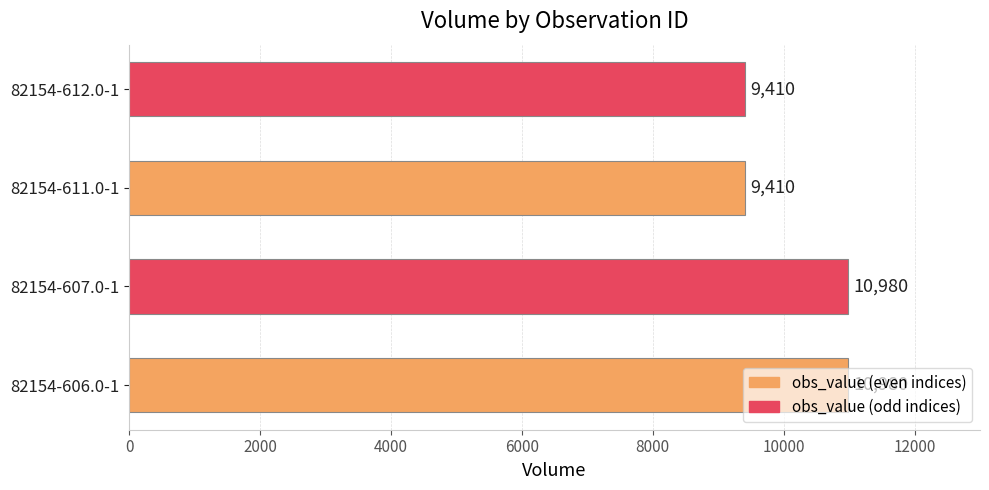

What is the average value?

10195